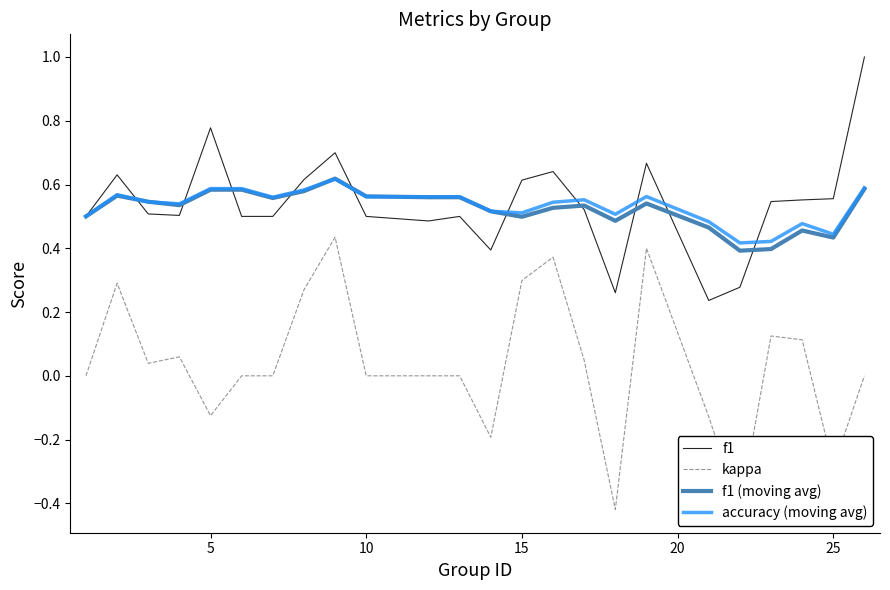

Reading right to left, list all the values displayed in this chart.

f1: 1.0	0.6	0.6	0.5	0.3	0.2	0.7	0.3	0.5	0.6	0.6	0.4	0.5	0.5	0.5	0.7	0.6	0.5	0.5	0.8	0.5	0.5	0.6	0.5
kappa: 0.0	-0.3	0.1	0.1	-0.4	-0.1	0.4	-0.4	0.0	0.4	0.3	-0.2	0.0	0.0	0.0	0.4	0.3	0.0	0.0	-0.1	0.1	0.0	0.3	0.0
f1 (moving avg): 0.6	0.4	0.5	0.4	0.4	0.5	0.5	0.5	0.5	0.5	0.5	0.5	0.6	0.6	0.6	0.6	0.6	0.6	0.6	0.6	0.5	0.5	0.6	0.5
accuracy (moving avg): 0.6	0.4	0.5	0.4	0.4	0.5	0.6	0.5	0.6	0.5	0.5	0.5	0.6	0.6	0.6	0.6	0.6	0.6	0.6	0.6	0.5	0.5	0.6	0.5